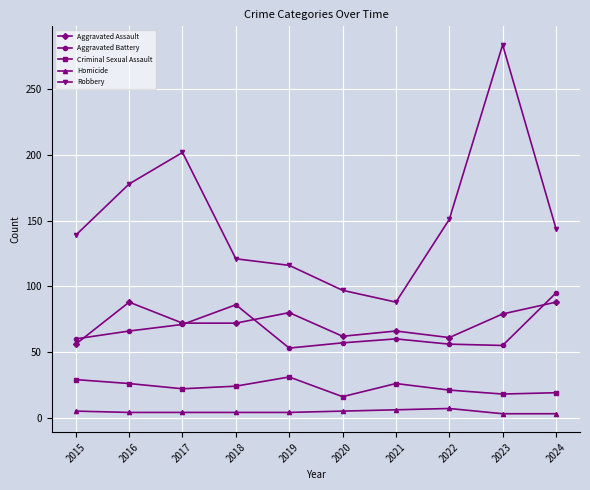

What is the difference between the maximum and minimum values in the Homicide series?

4